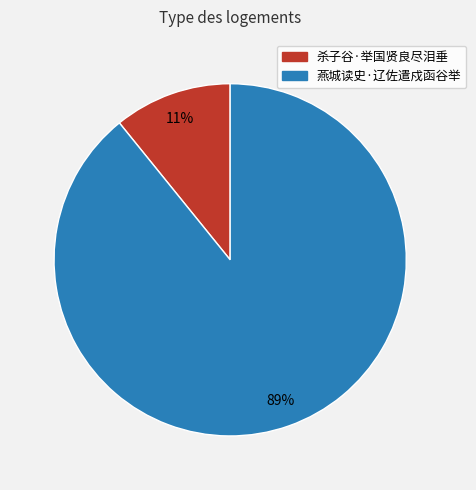

To the nearest percent, what is the difference between the 杀子谷·举国贤良尽泪垂 and 燕城读史·辽佐遣戍函谷举 slice percentages?

78%